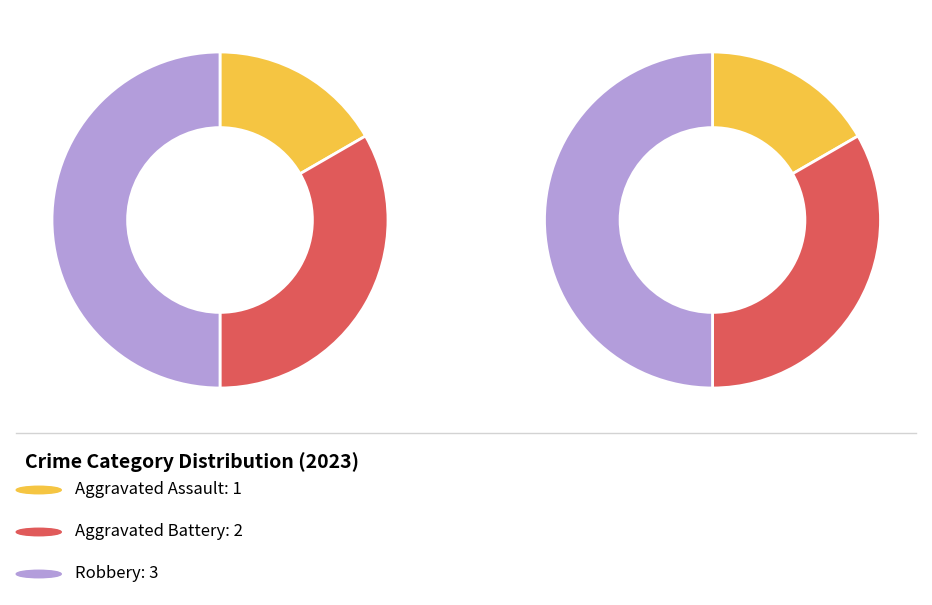

How much of the chart is everything except Aggravated Battery?

66.7%